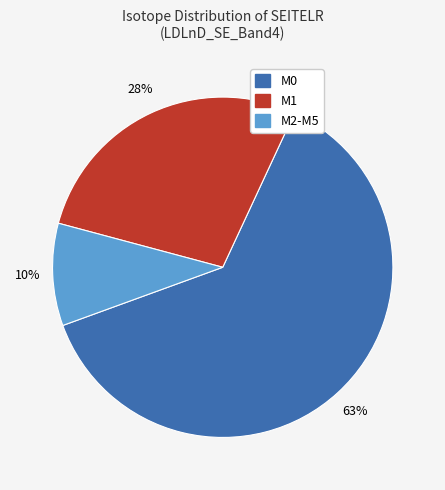

To the nearest percent, what is the average slice percentage?

33%